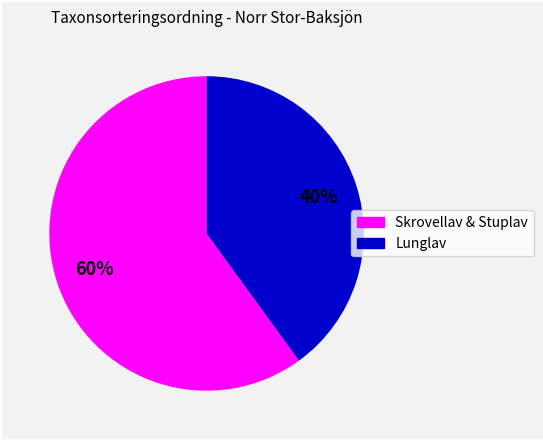

Is there a majority slice in this chart?

Yes